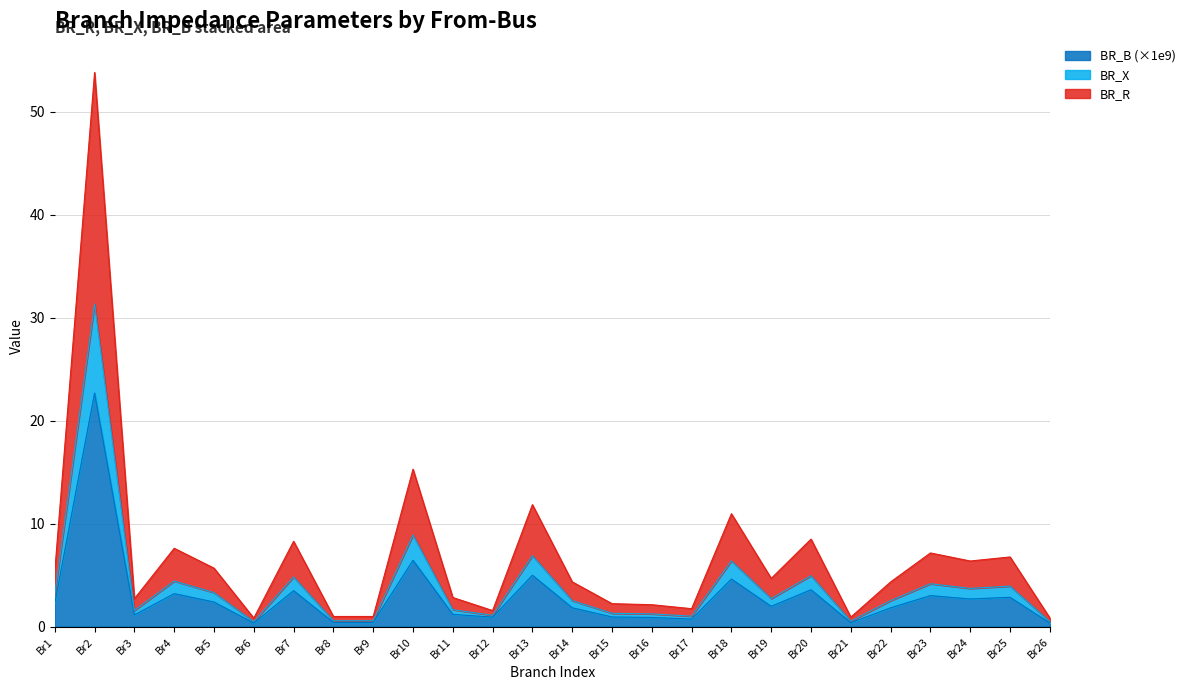

At which category is the sum across all series the highest?

Br2